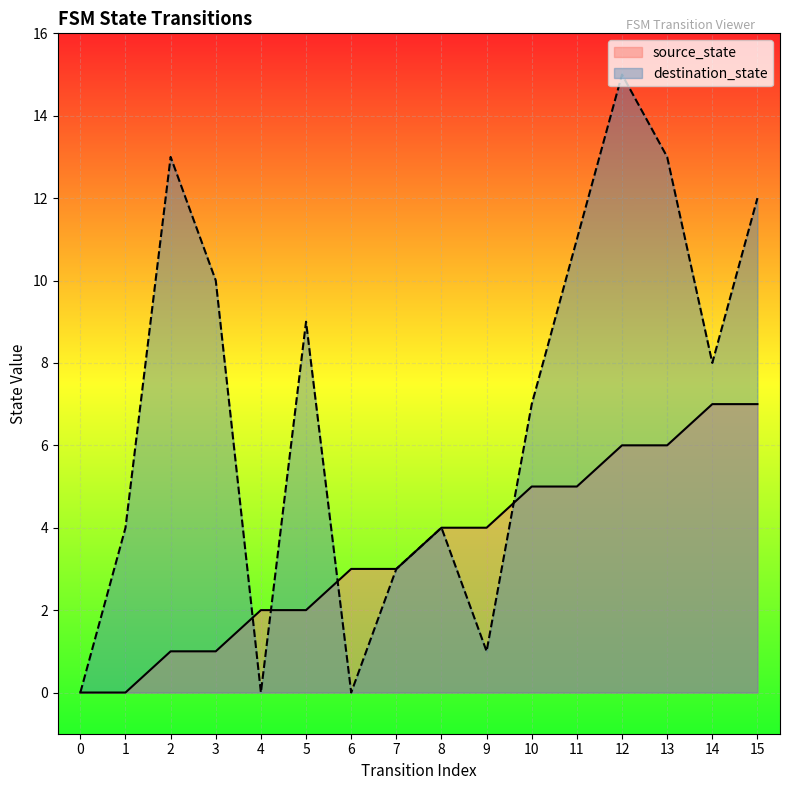

What is the value of the destination_state point at the 11th from the left?

7